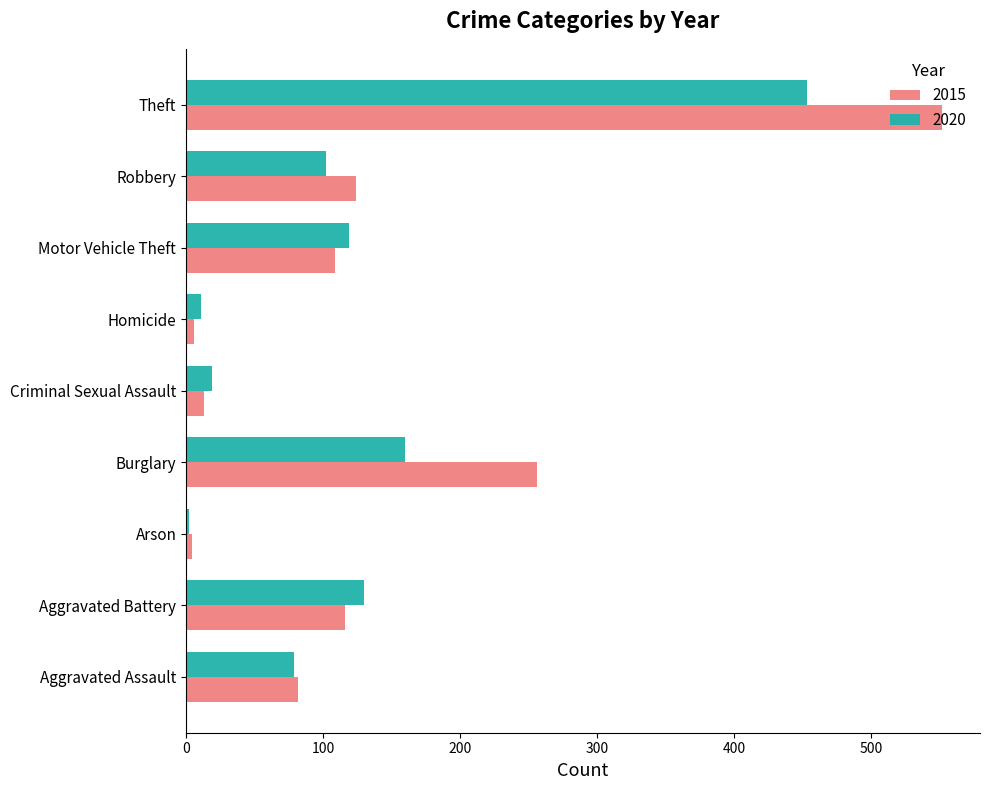

What is the spread (max minus min) of values at Burglary?

96